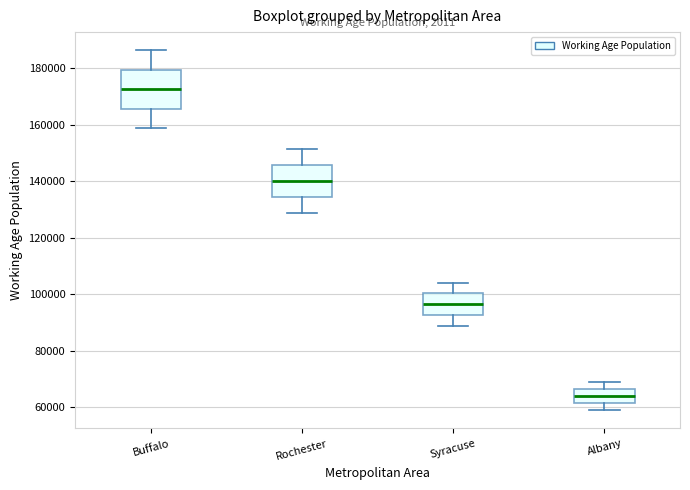

Which box is the tallest, from its lower edge to its upper edge?

Buffalo